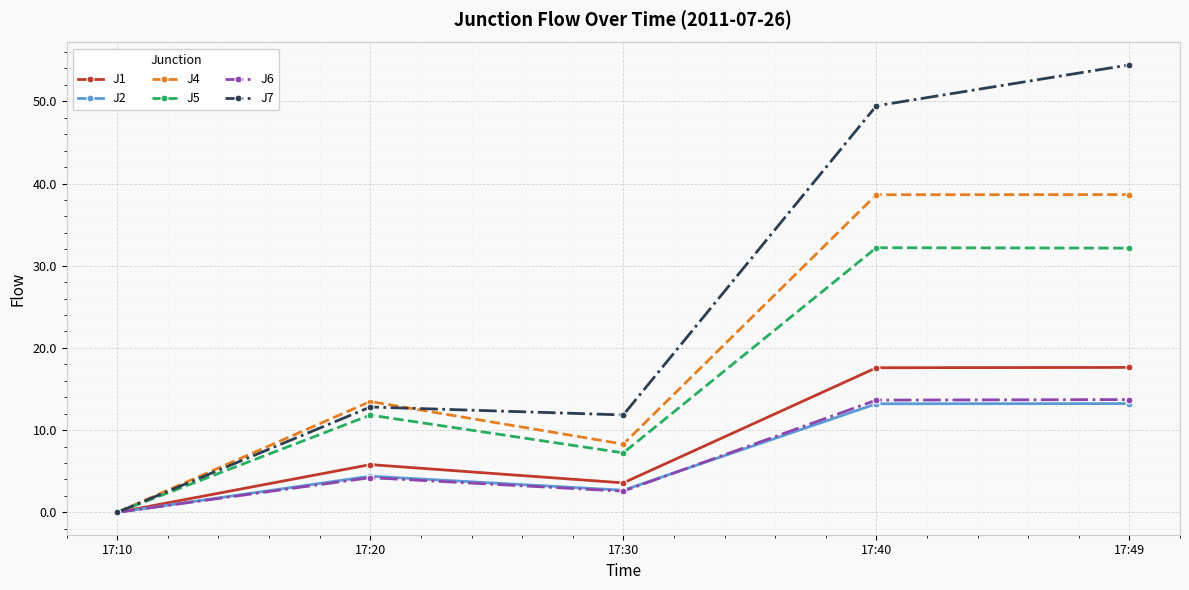

How many data points does each series have?

5